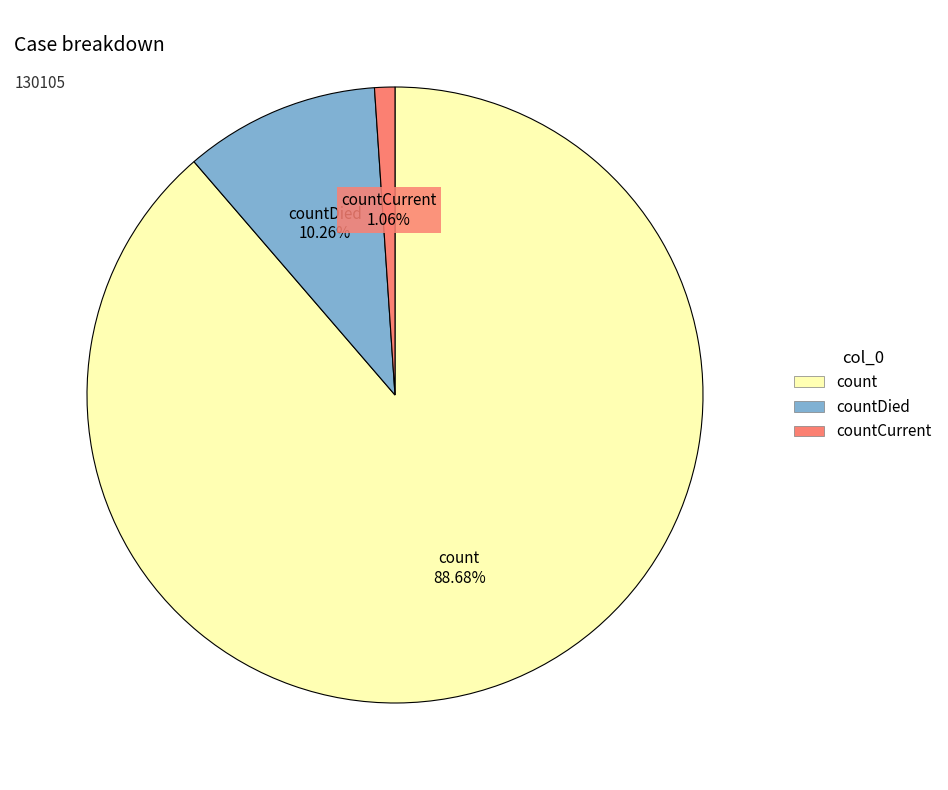

Does any single category account for the majority?

Yes